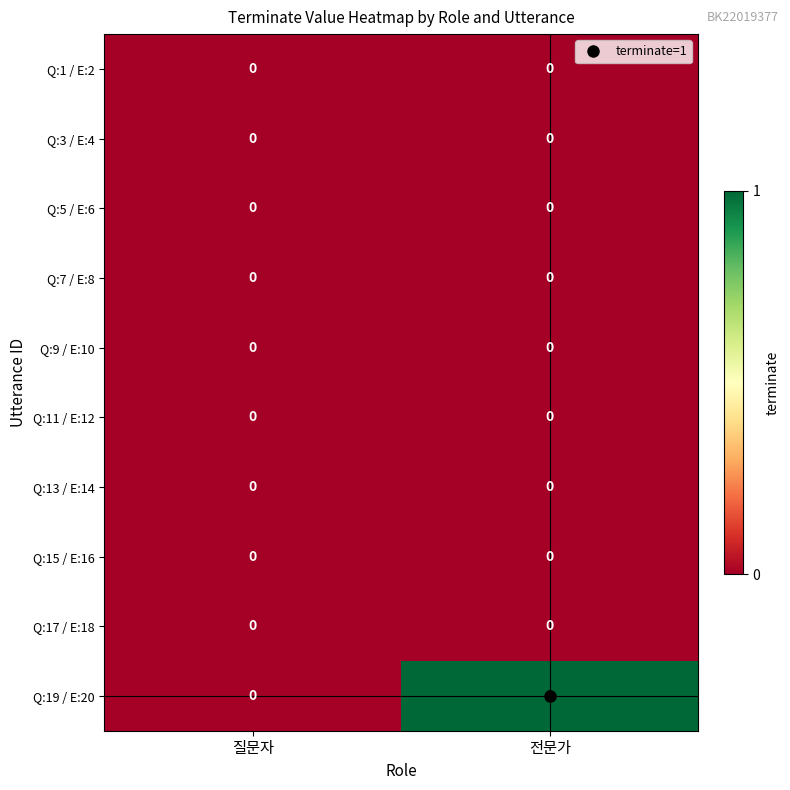

At which category does the chart reach its peak across all series?

전문가